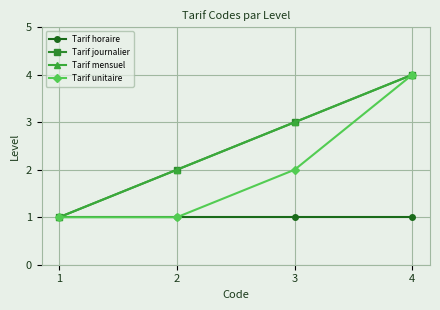

What value does the Tarif mensuel series have at 4?

4